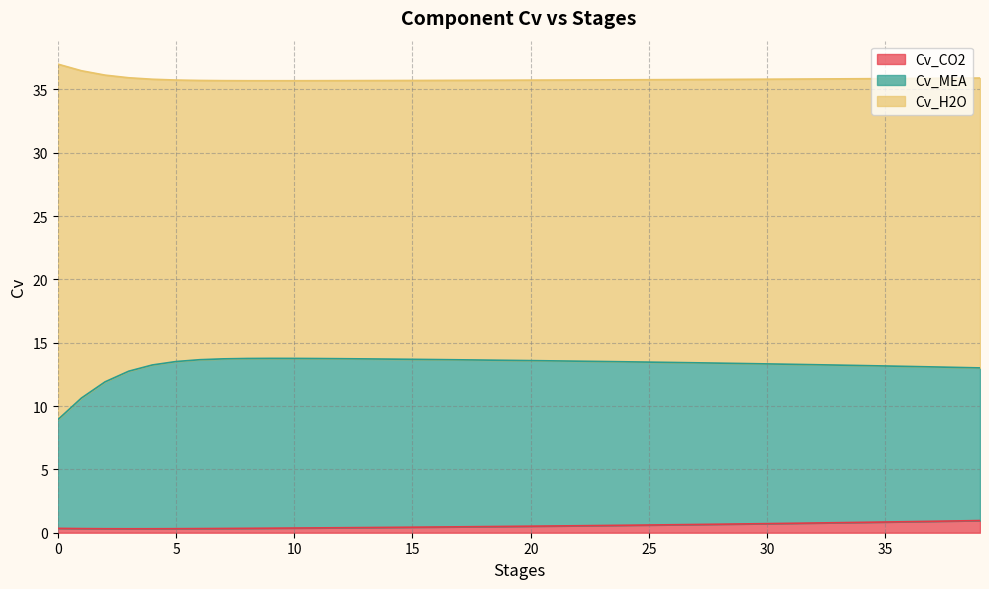

What is the highest value of the Cv_CO2 series?

1.0